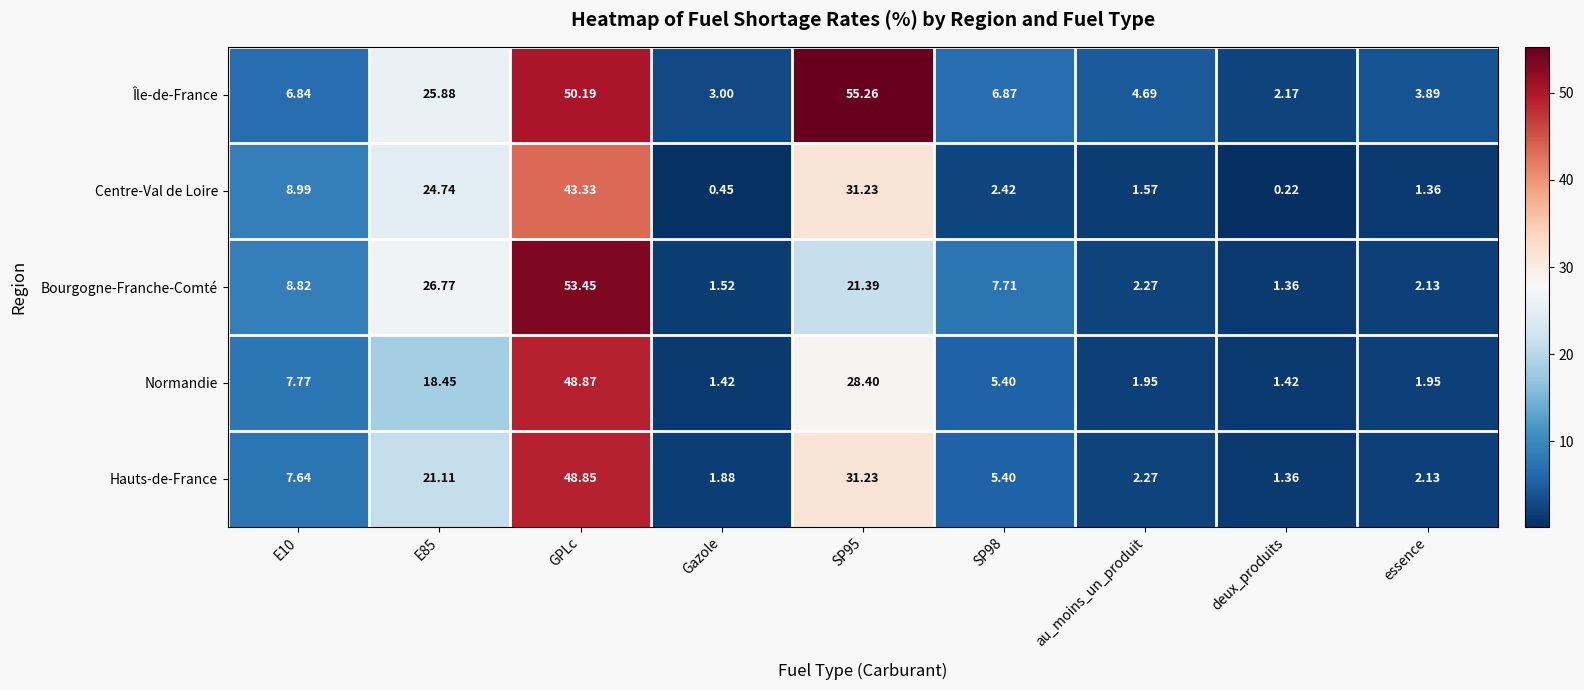

Between E85 and SP98, which series saw the biggest shift?

Centre-Val de Loire